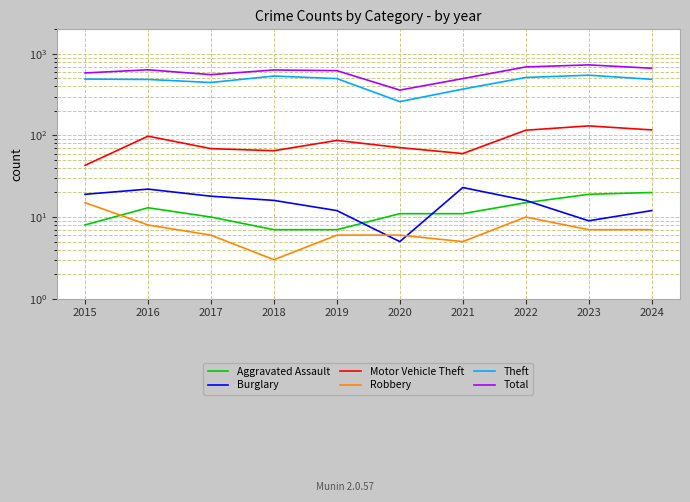

At which label does Aggravated Assault reach its minimum?

2018